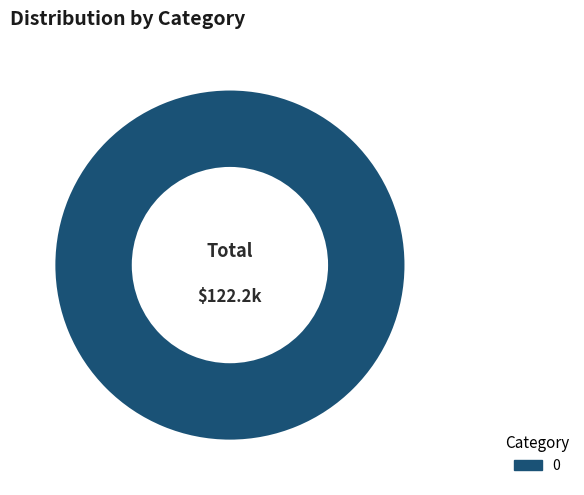

How many slices are in this pie chart?

1